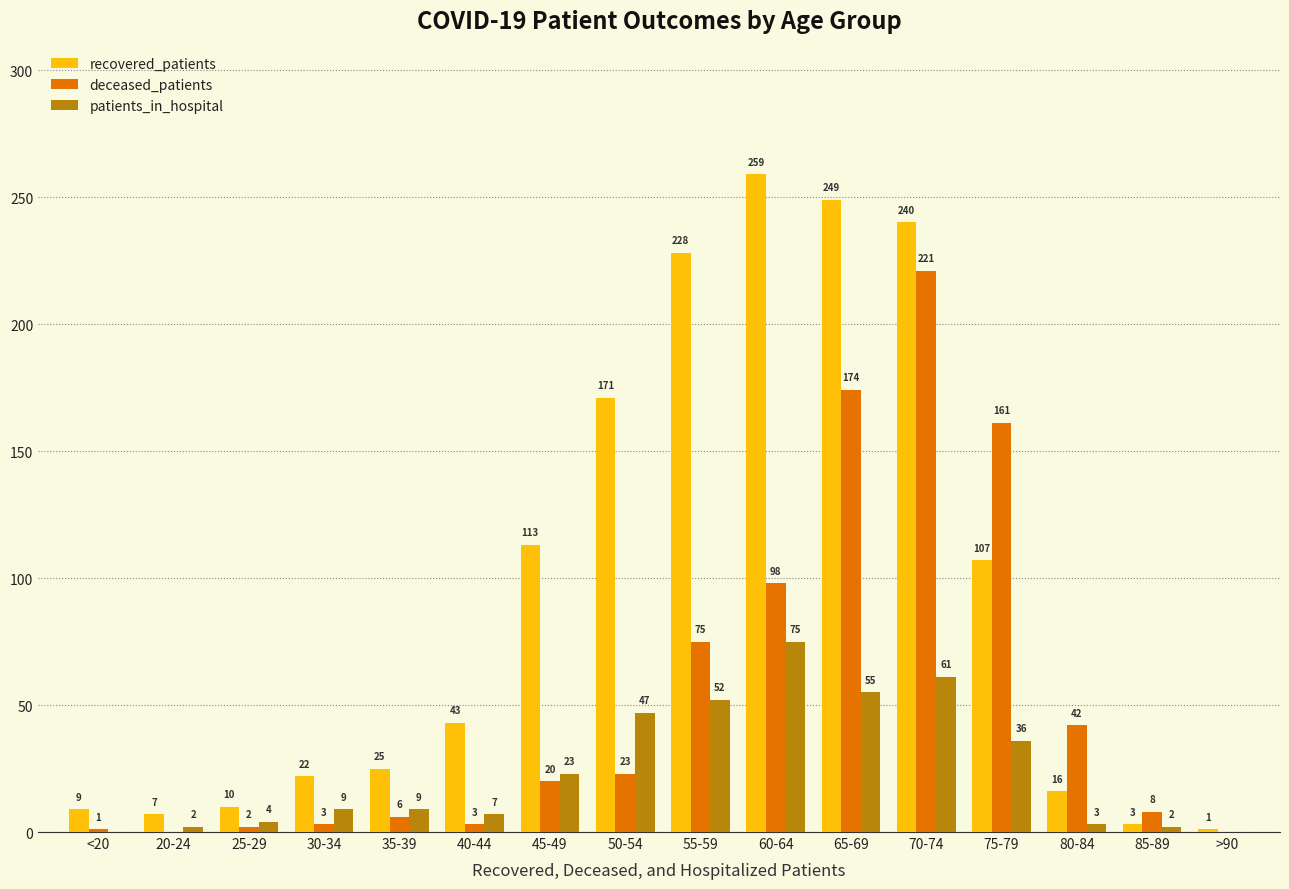

Reading left to right, list all the values displayed in this chart.

recovered_patients: <20=9	20-24=7	25-29=10	30-34=22	35-39=25	40-44=43	45-49=113	50-54=171	55-59=228	60-64=259	65-69=249	70-74=240	75-79=107	80-84=16	85-89=3	>90=1
deceased_patients: <20=1	20-24=0	25-29=2	30-34=3	35-39=6	40-44=3	45-49=20	50-54=23	55-59=75	60-64=98	65-69=174	70-74=221	75-79=161	80-84=42	85-89=8	>90=0
patients_in_hospital: <20=0	20-24=2	25-29=4	30-34=9	35-39=9	40-44=7	45-49=23	50-54=47	55-59=52	60-64=75	65-69=55	70-74=61	75-79=36	80-84=3	85-89=2	>90=0